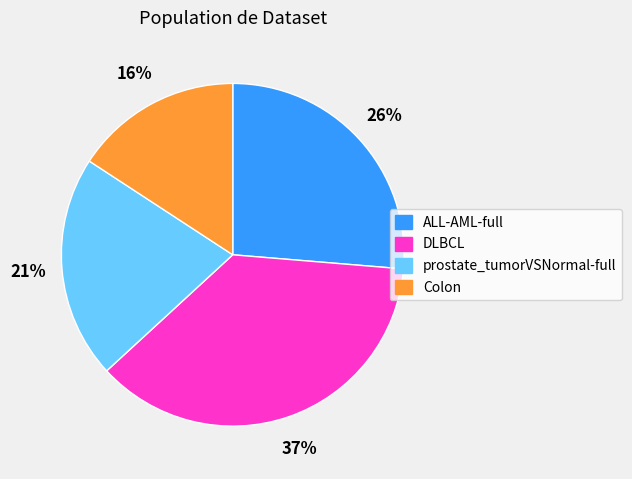

What is the smallest slice in the pie chart?

Colon